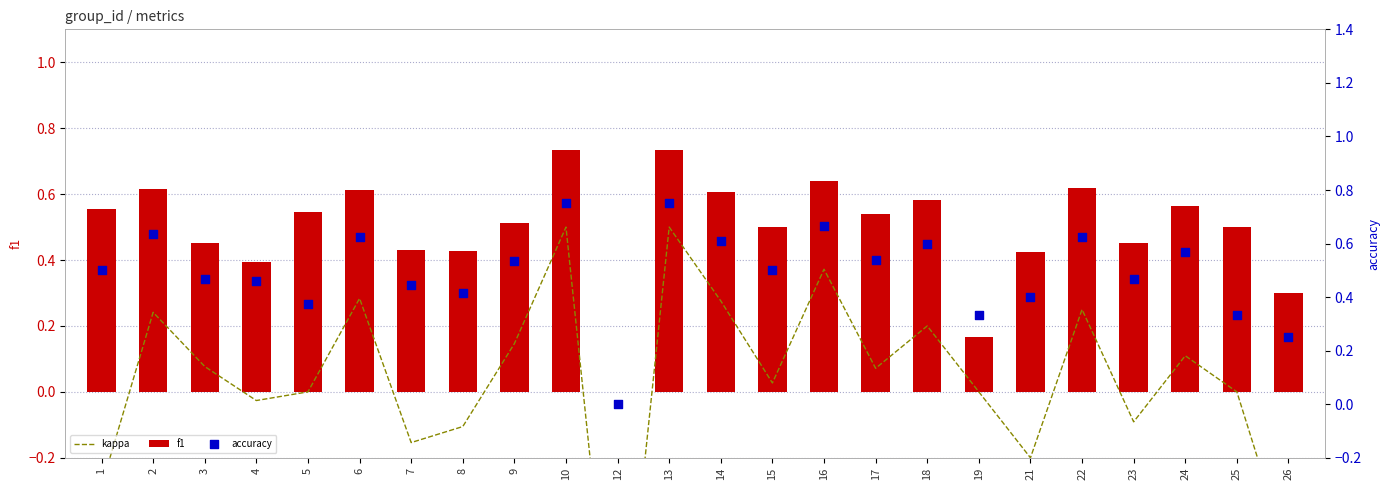

Is the value of kappa at 12 greater than the value of f1 at 3?

No